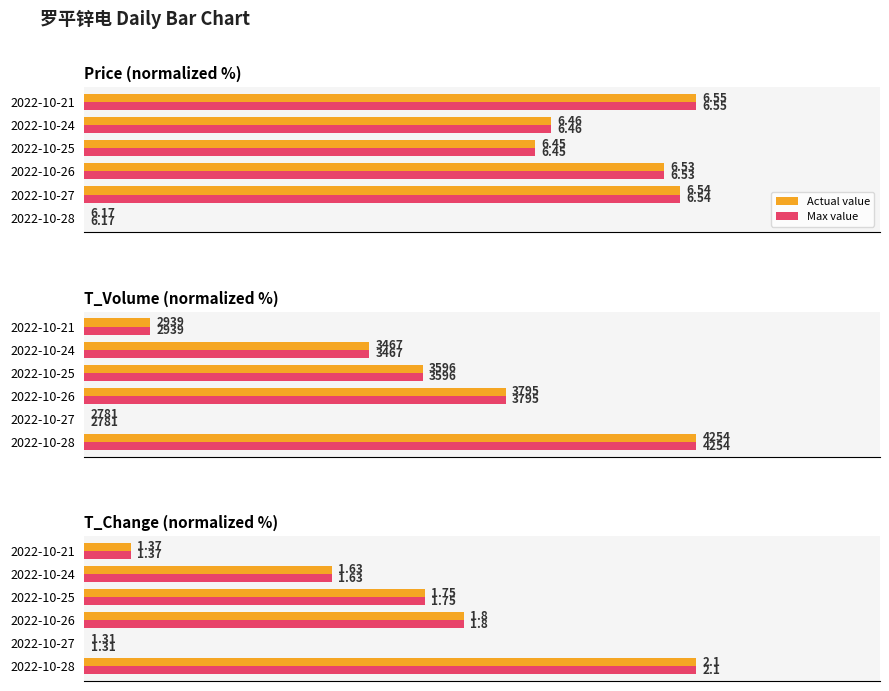

Is it true that Actual value equals 100.0 at 0?

True